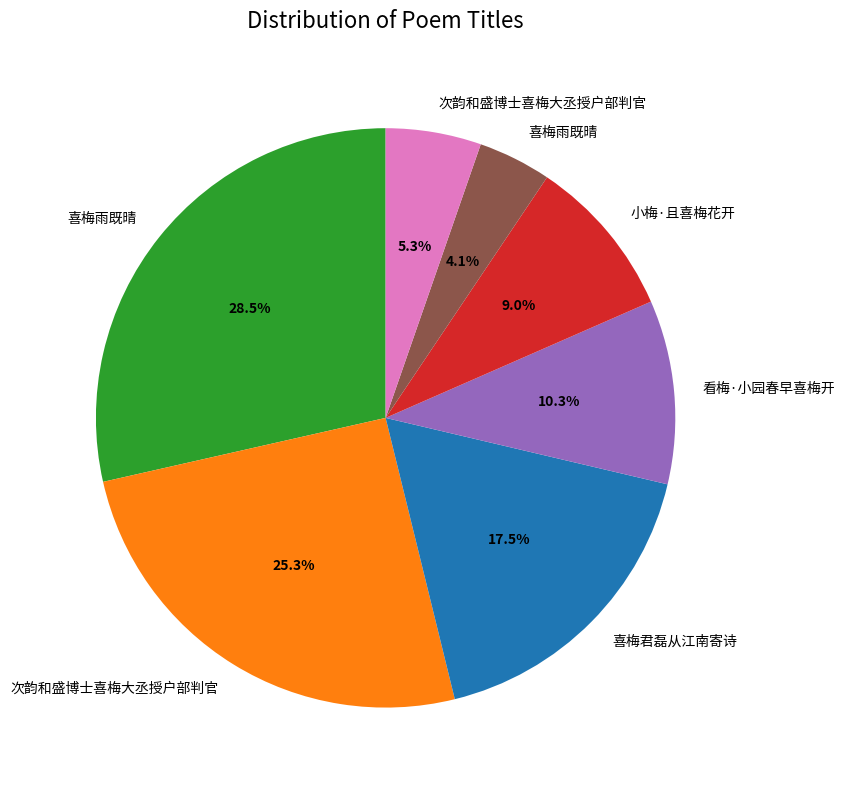

Does any single category account for the majority?

No